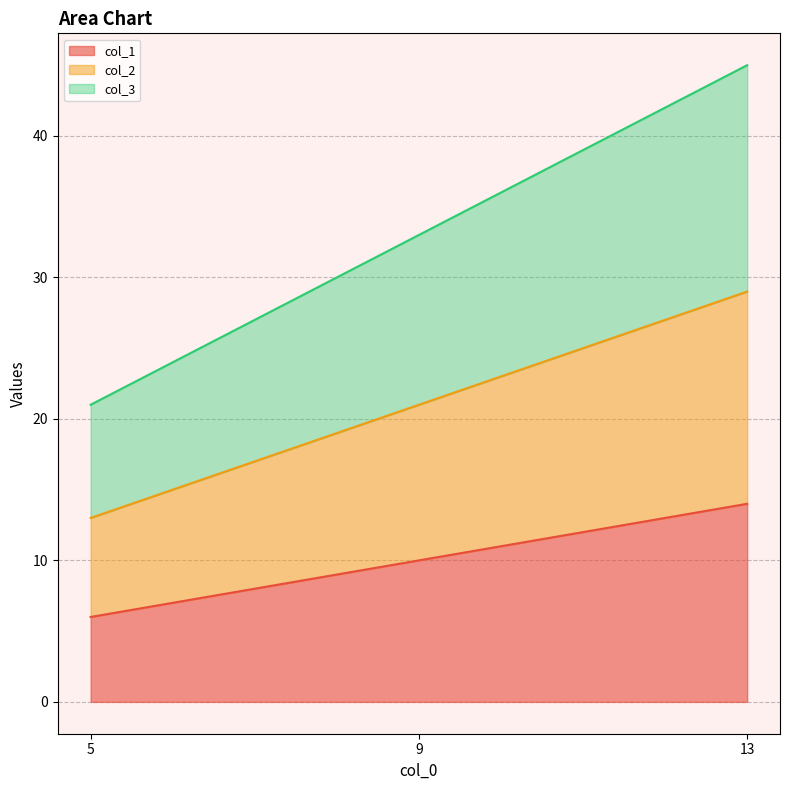

How many data points in col_3 are above 33?

1